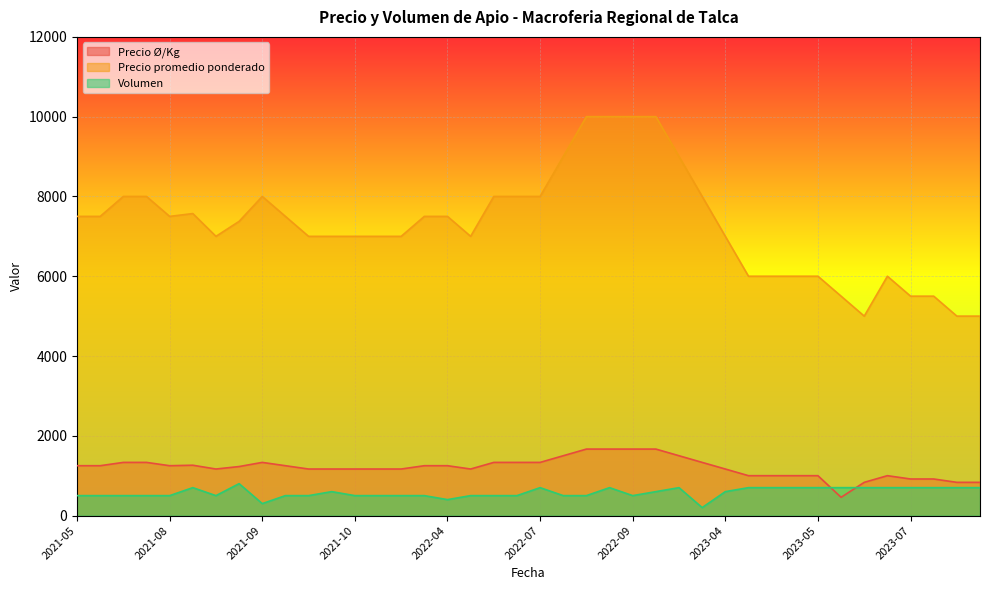

The Precio promedio ponderado series shows 8000 at 2023-03-17. True or false?

True